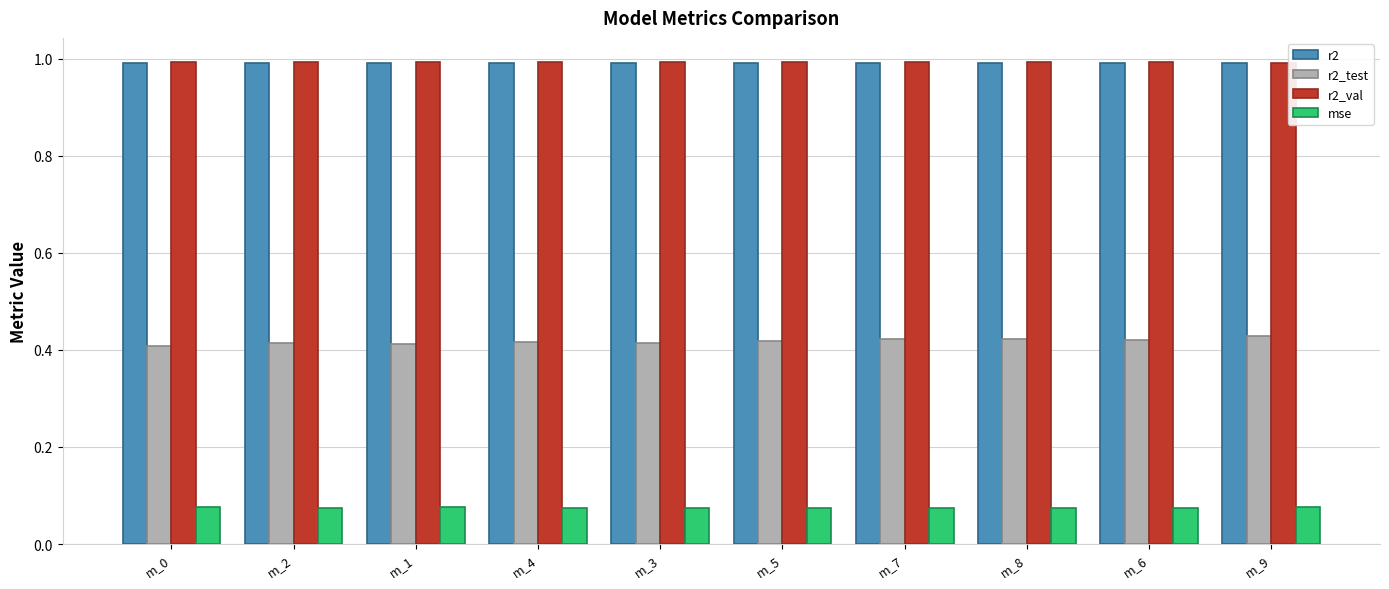

Is it true that r2_val equals 1.6 at m_3?

False